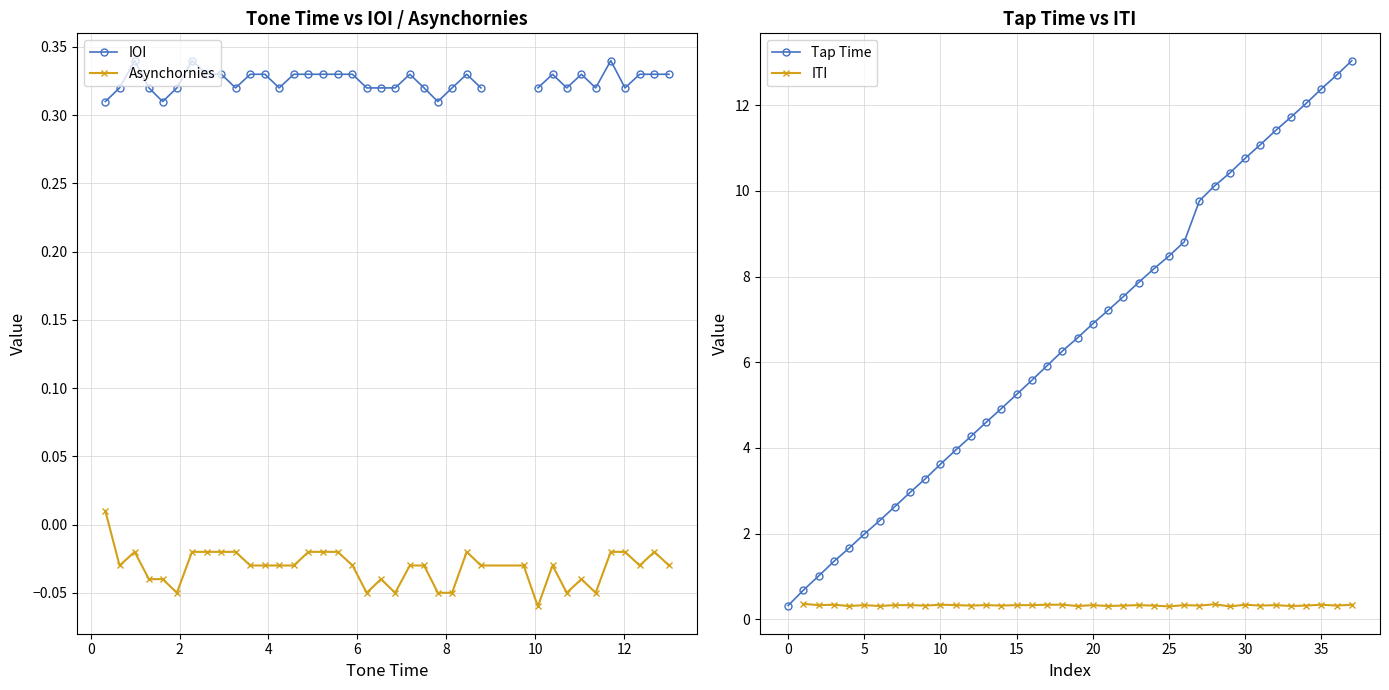

How many series are shown in this chart?

4